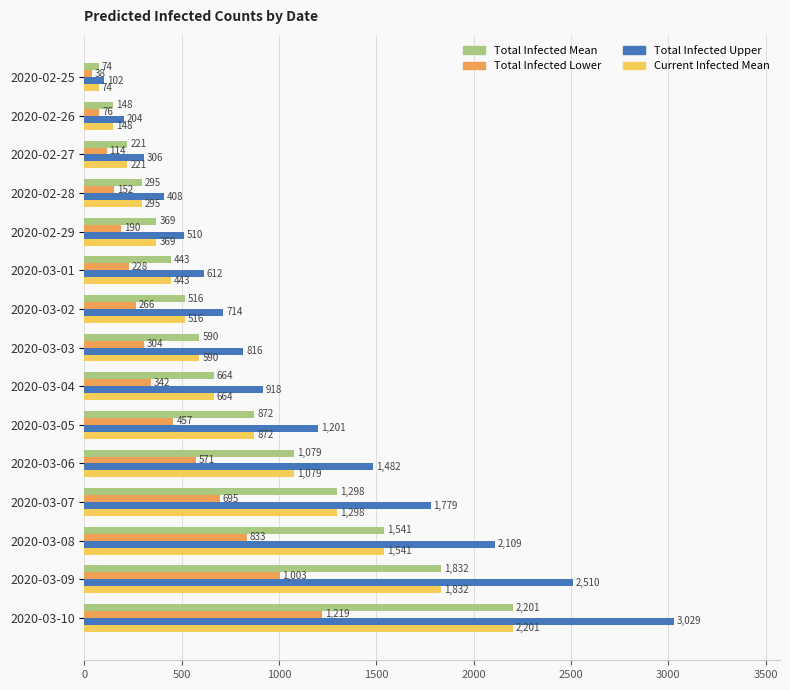

The value of Total Infected Mean at 2020-03-07 is 1298. True or false?

True